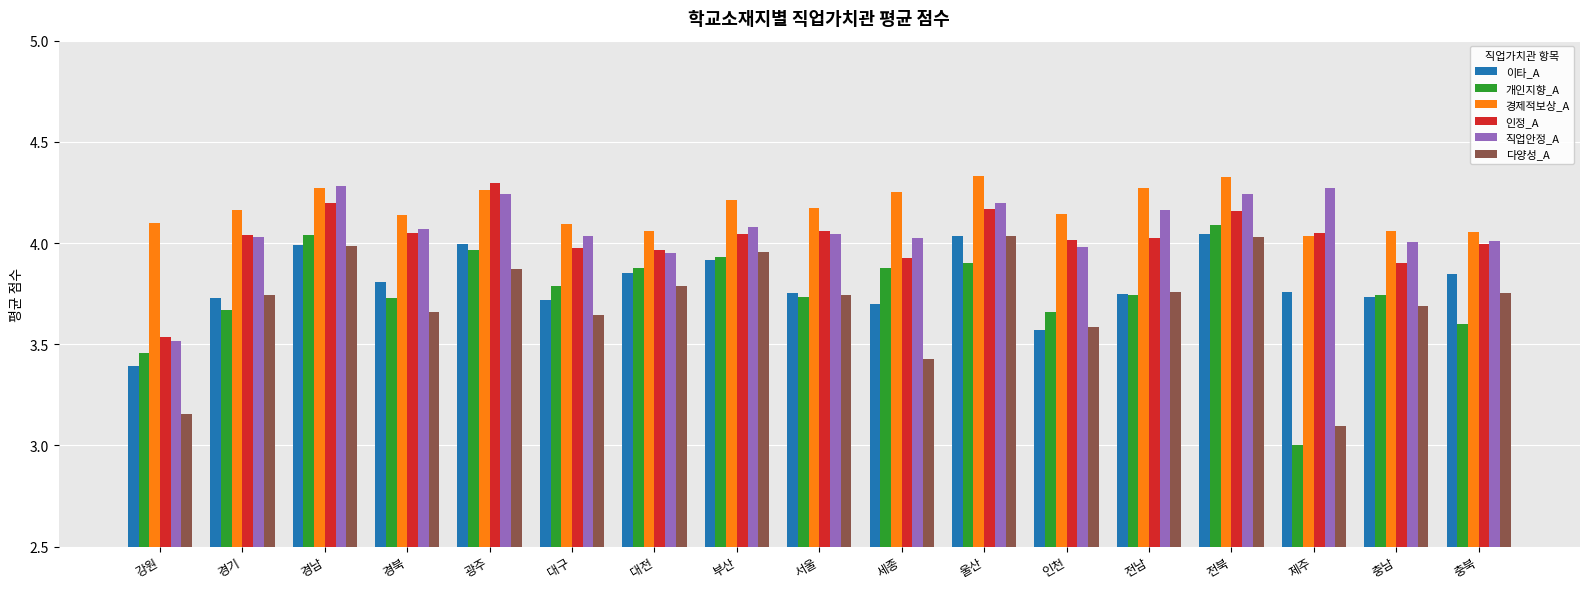

Are the bars horizontal?

No